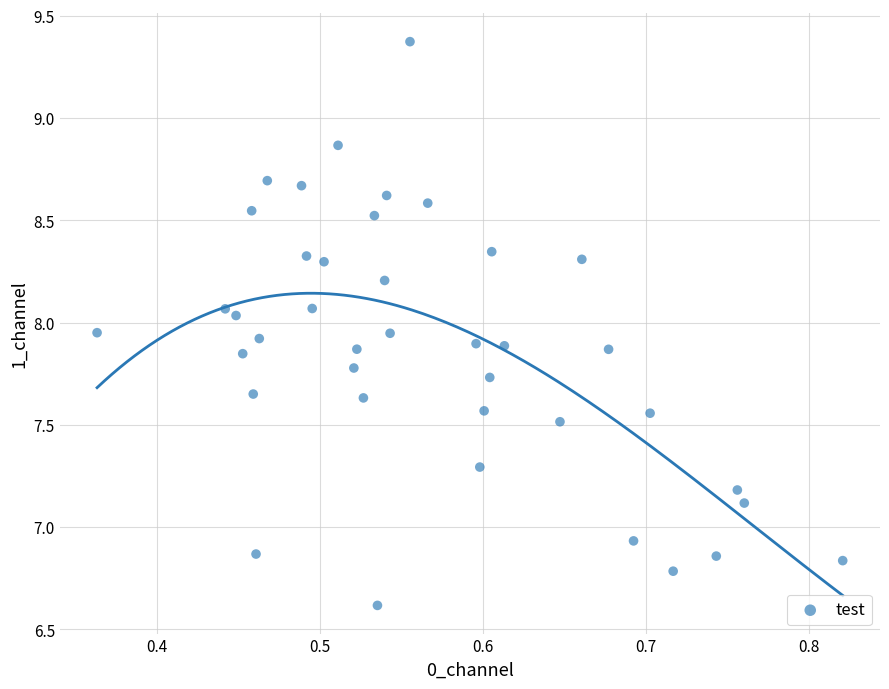

What is the range of Y values (max minus min)?

2.8